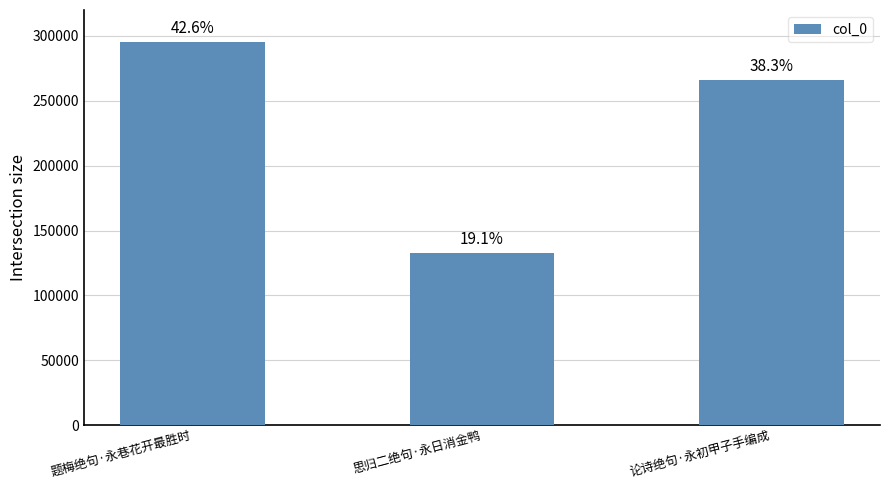

How many bars are there in total?

3